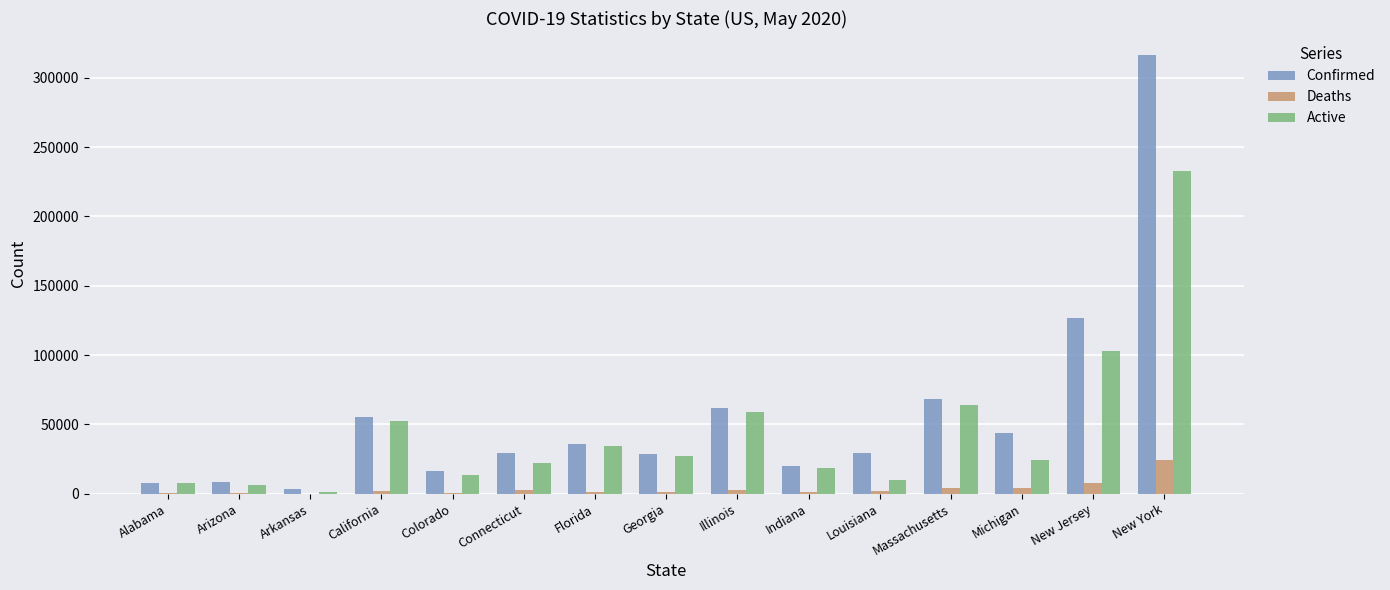

What is the sum of all Deaths values?

55331